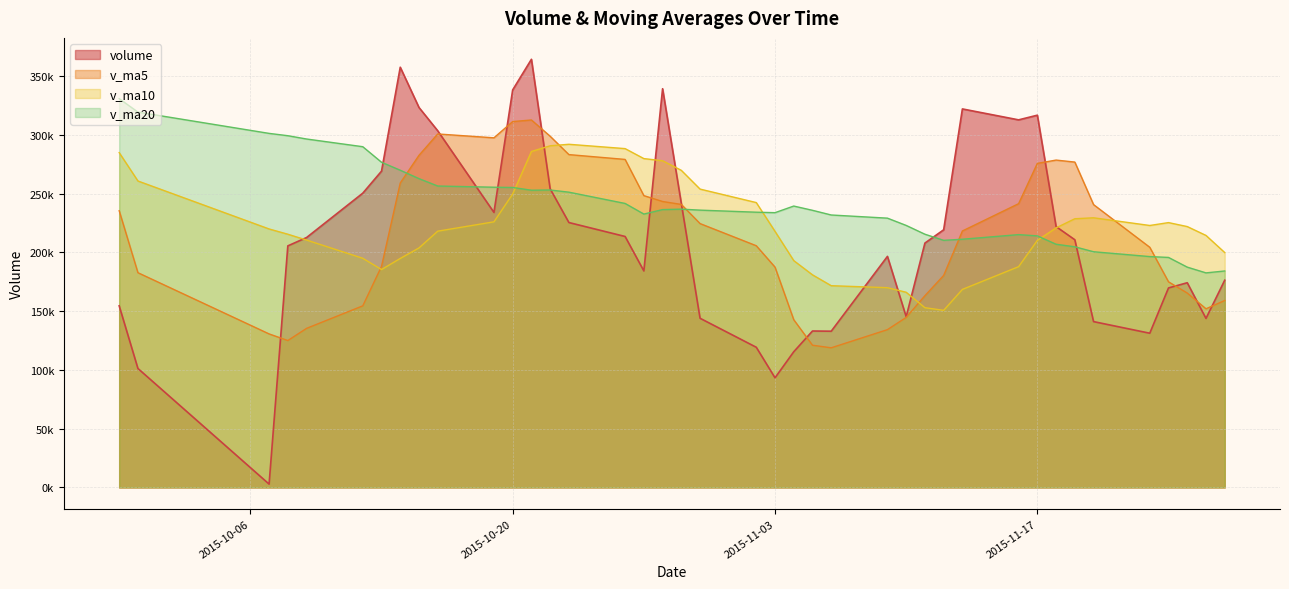

What is the difference between the highest and lowest values at 2015-10-08?

174245.0